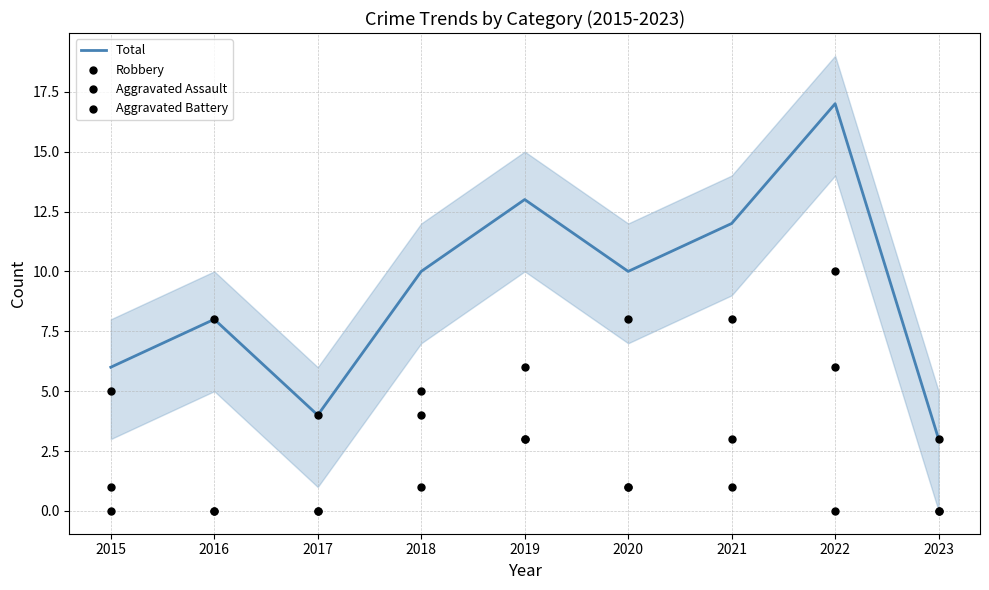

Is the value of Aggravated Battery at 2022 greater than the value of Aggravated Assault at 2023?

Yes